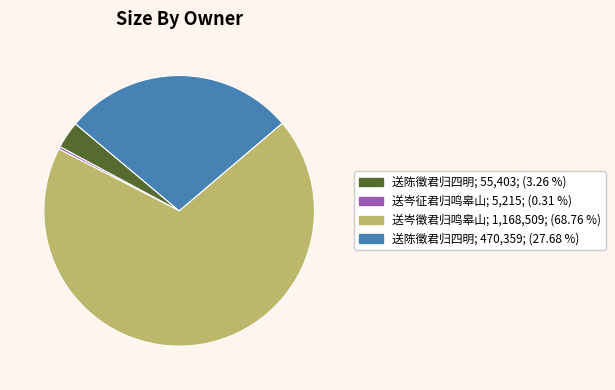

Is there a majority slice in this chart?

Yes